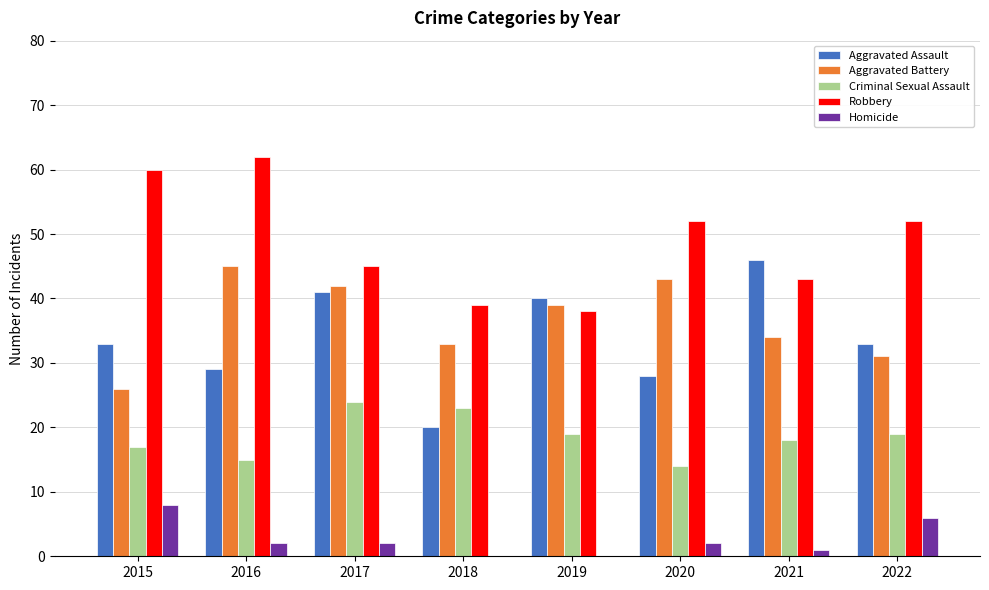

What is the total value across all series at 2019?

136